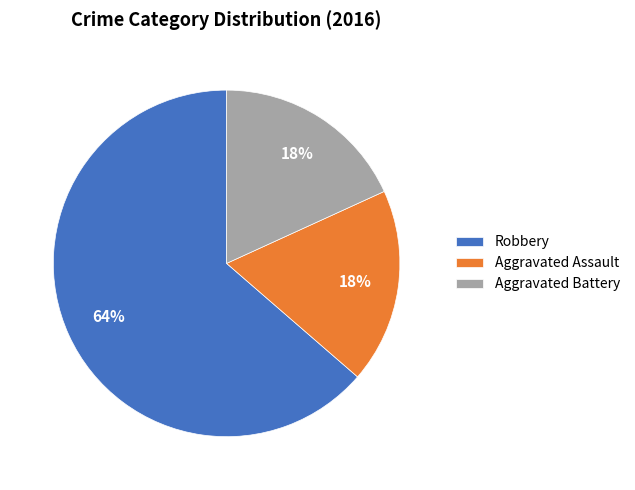

To the nearest percent, what is the average slice percentage?

33%